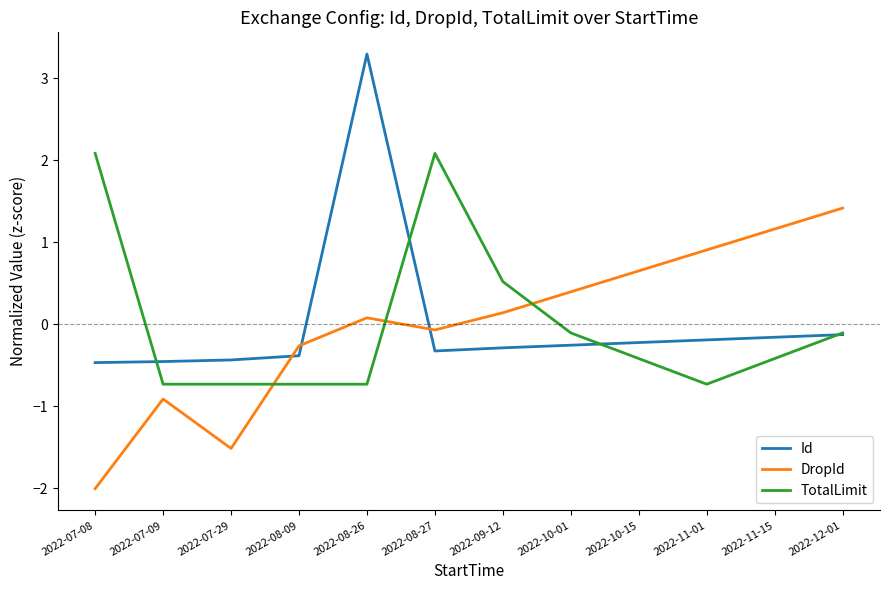

List the series in order of their peak value, highest first.

Id, TotalLimit, DropId